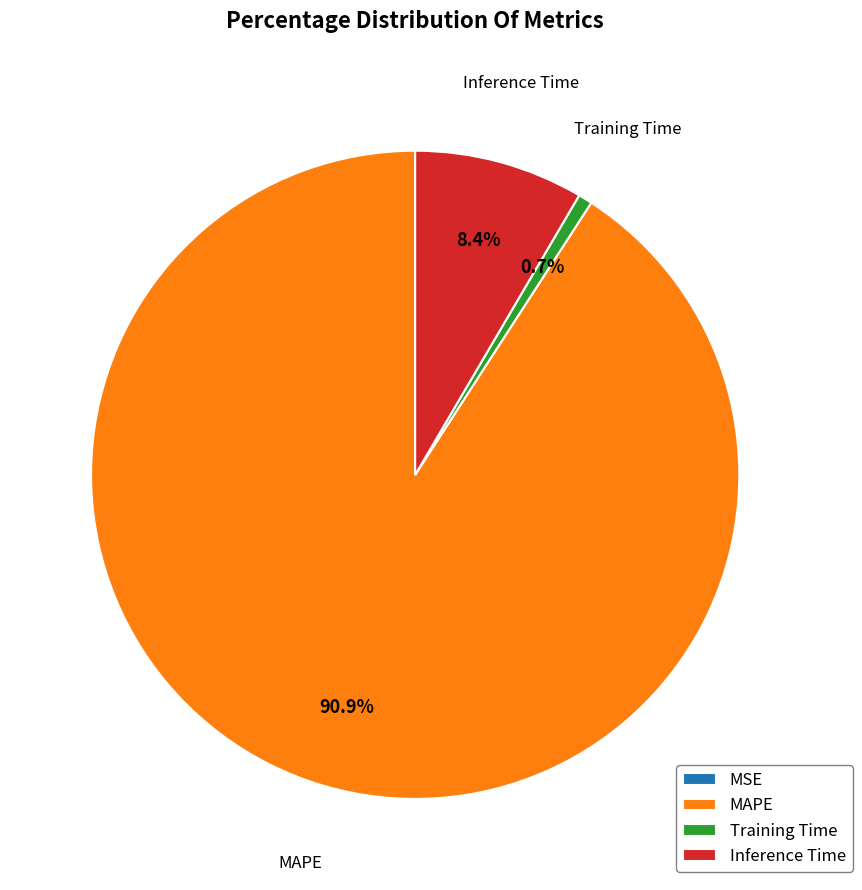

Between Training Time and MAPE, which is larger?

MAPE